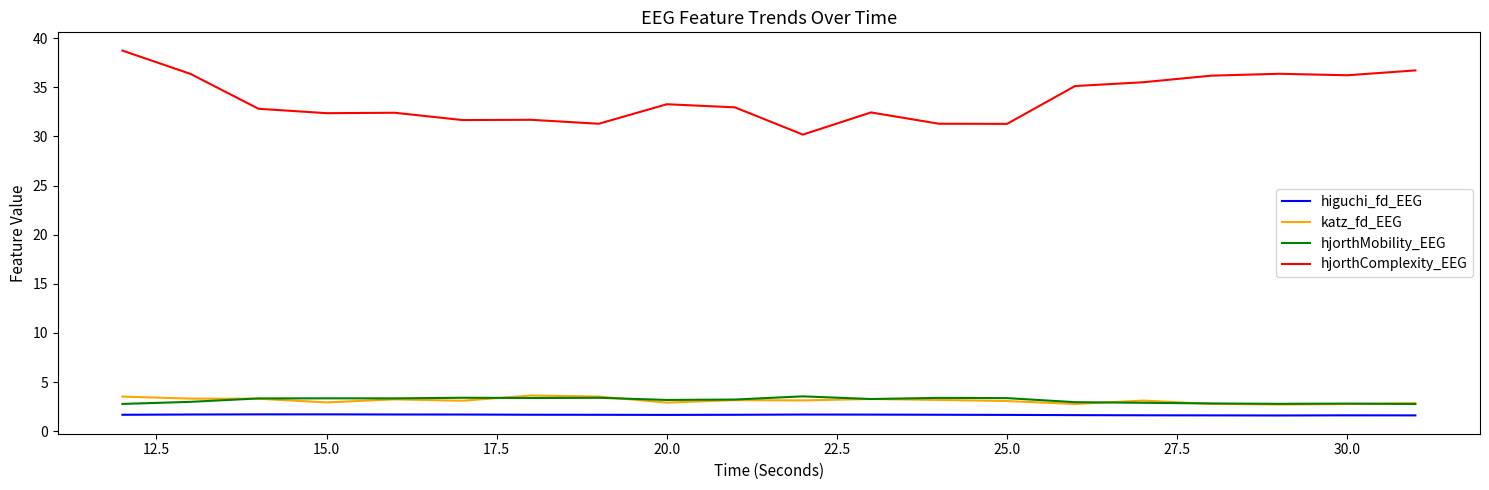

True or false: higuchi_fd_EEG and katz_fd_EEG intersect in this chart.

False